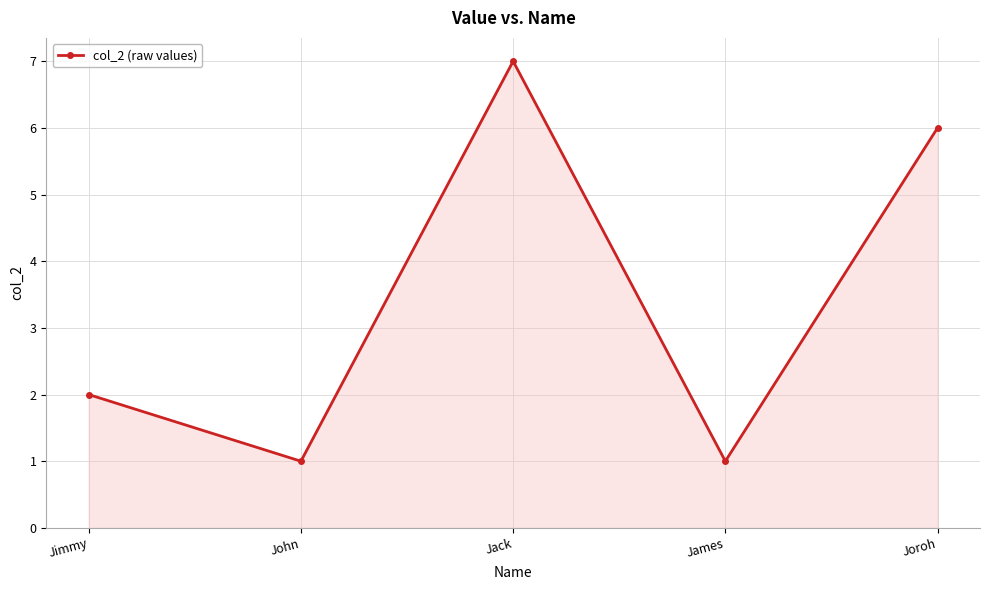

How many values are below 2?

2